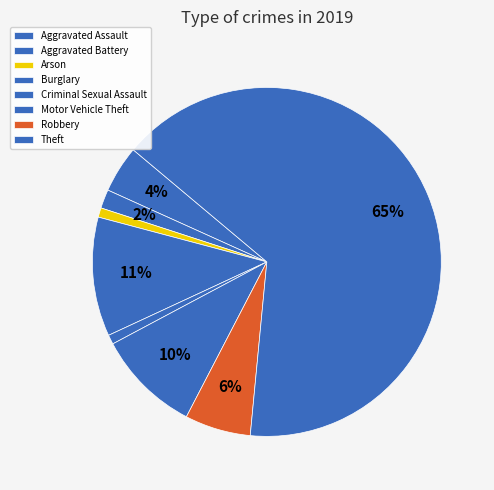

What percentage do Arson and Robbery together represent?

7.0%